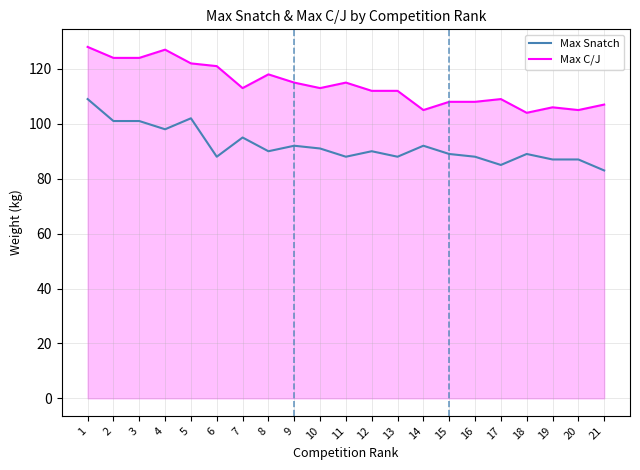

Is the value of Max Snatch at 14 greater than the value of Max C/J at 9?

No